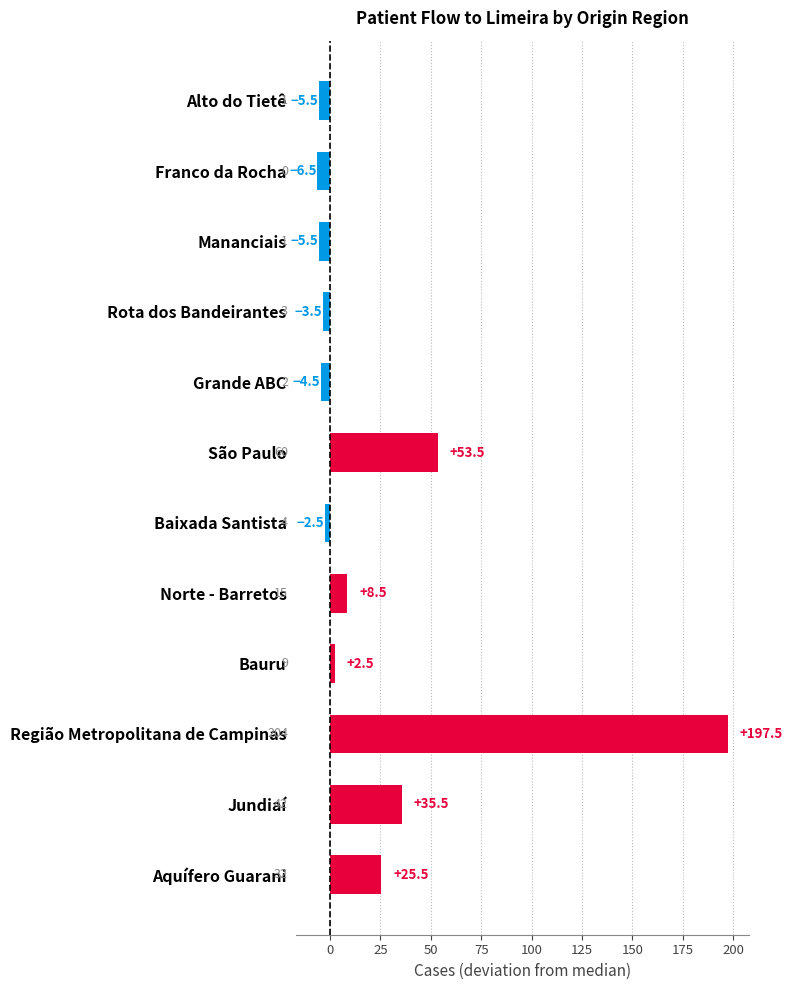

Are the bars horizontal?

Yes